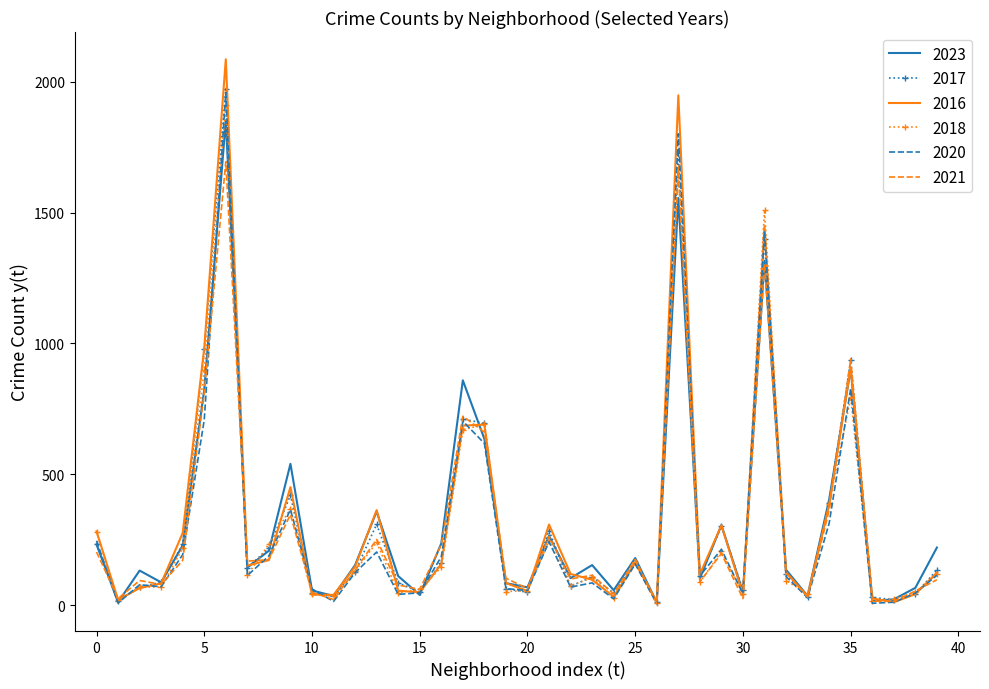

Which series has the widest spread of values?

2016